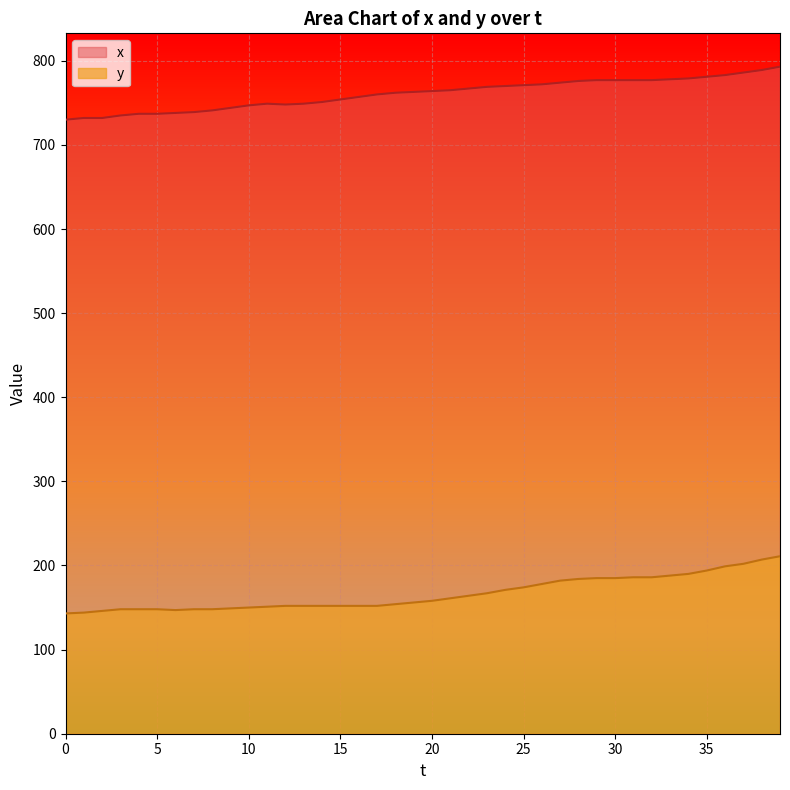

What is the sum of all y values?

6664